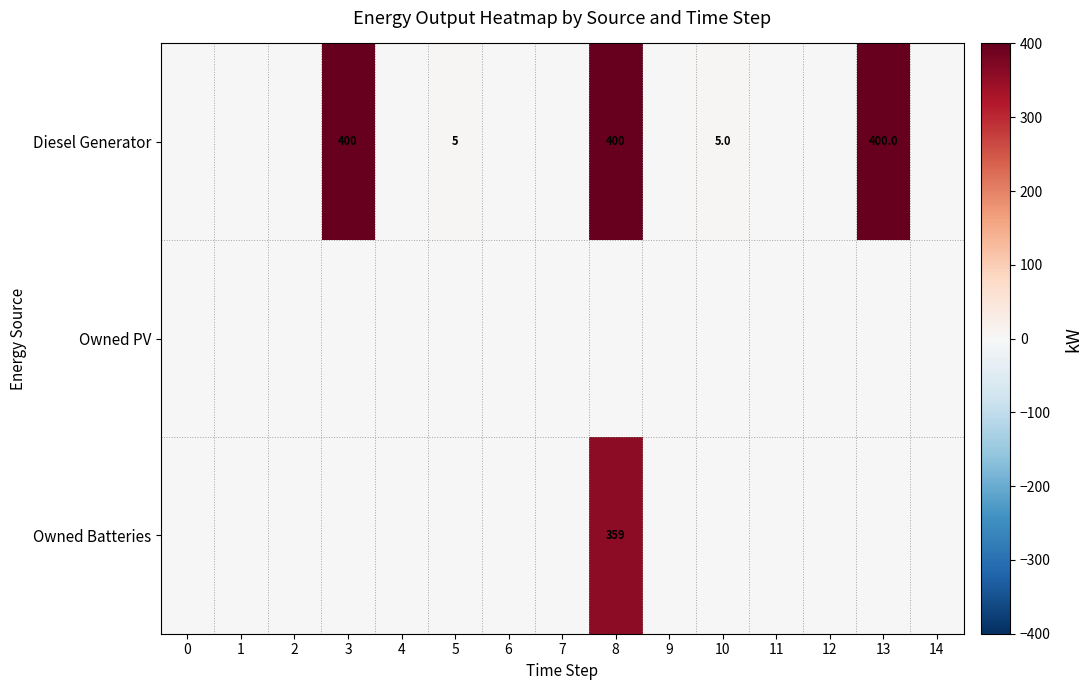

Is it true that Diesel Generator equals 2 at 5?

False